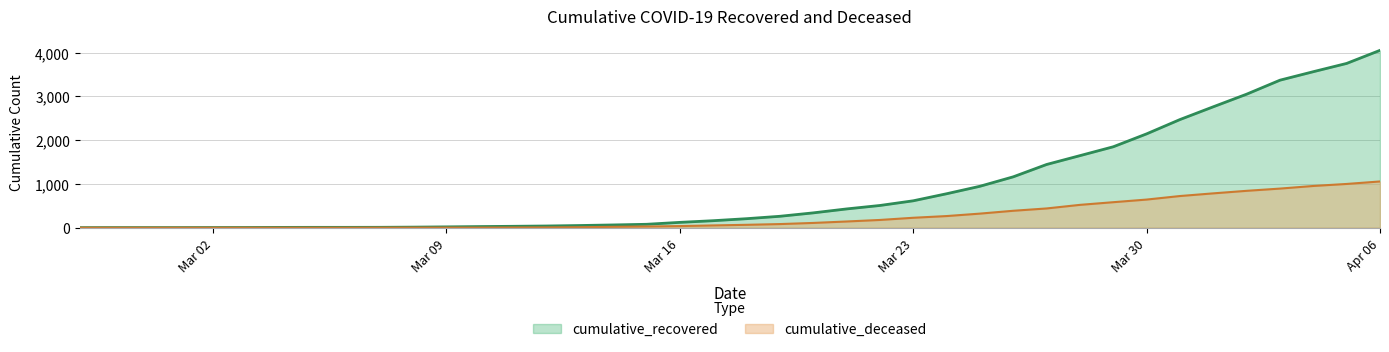

At which label does cumulative_deceased first exceed 66?

2020-03-19